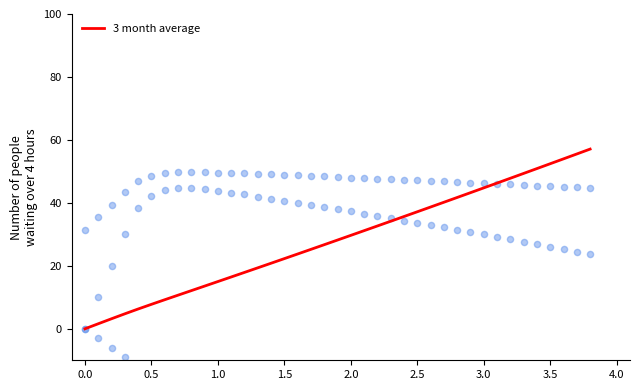

What is the total value across all series at 4.0?

93.4